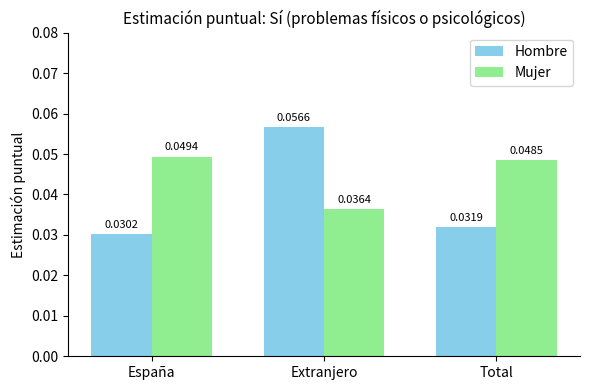

How many bars are there in each group?

2